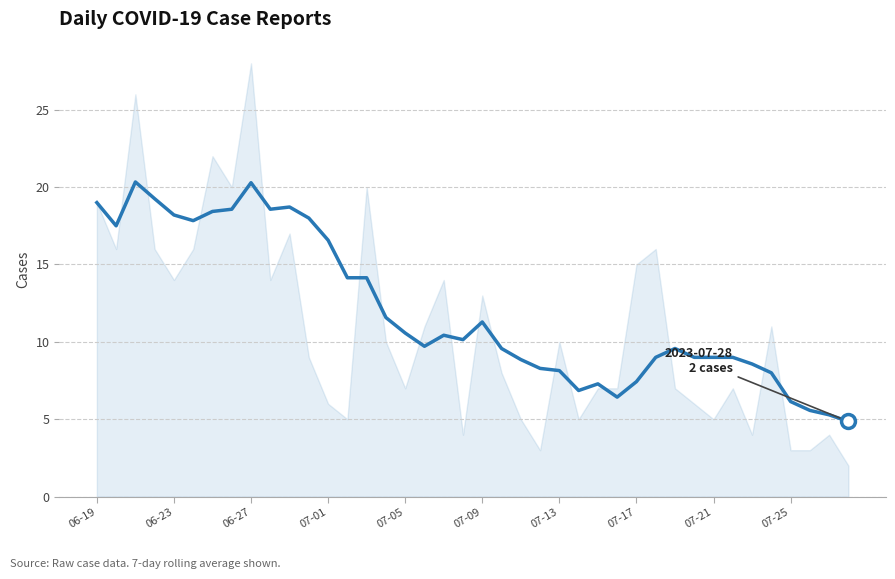

What is the smallest value displayed?

4.9